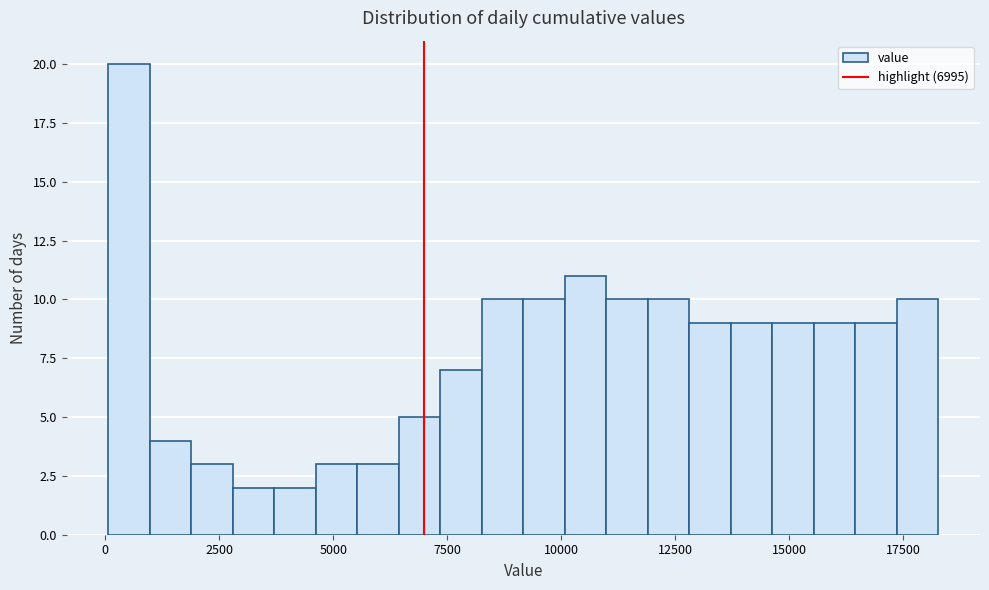

Read against the x-axis, roughly where is the centre of the tallest bar?

500